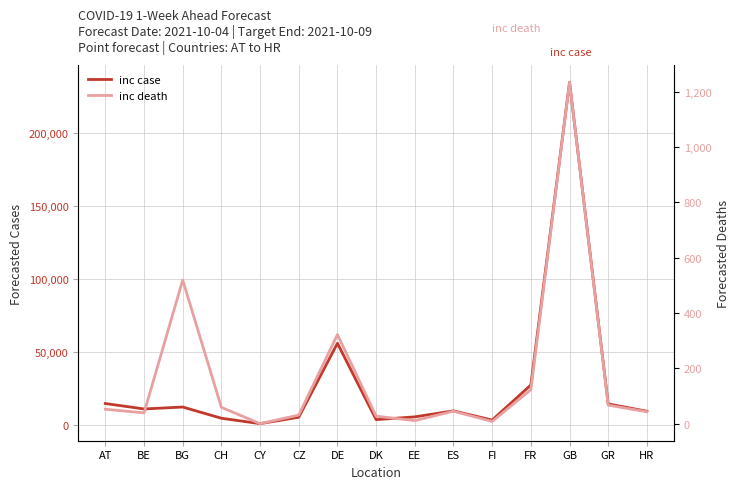

What are all the series names shown in the legend?

inc case, inc death